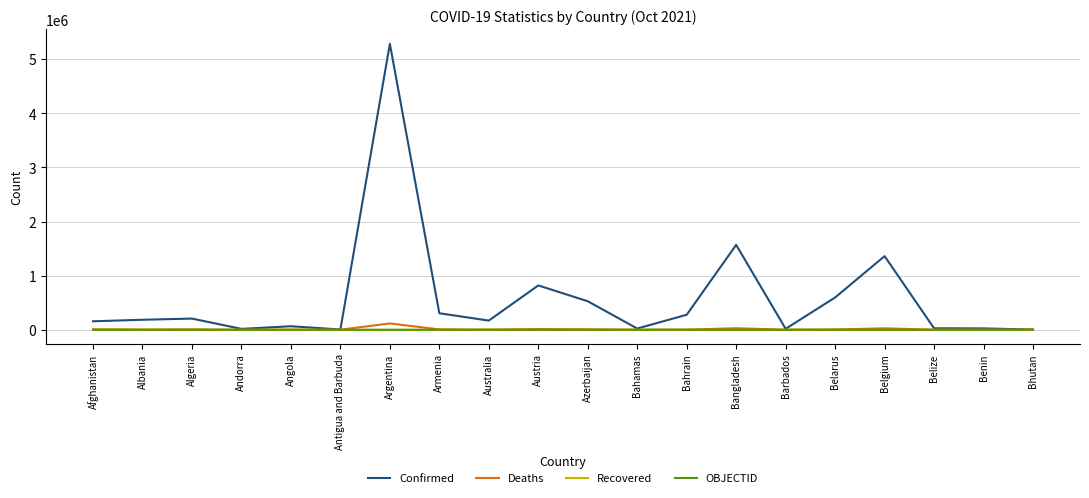

What is the minimum value for Confirmed?

2621